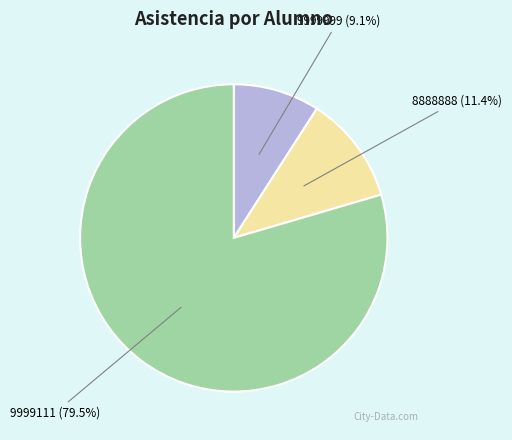

Which has a higher value, 9999111 or 8888888?

9999111